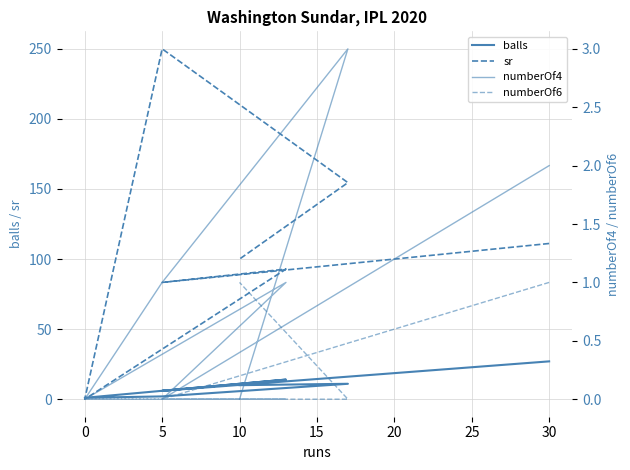

True or false: numberOf4 has a value of 1.0 at 5.

True